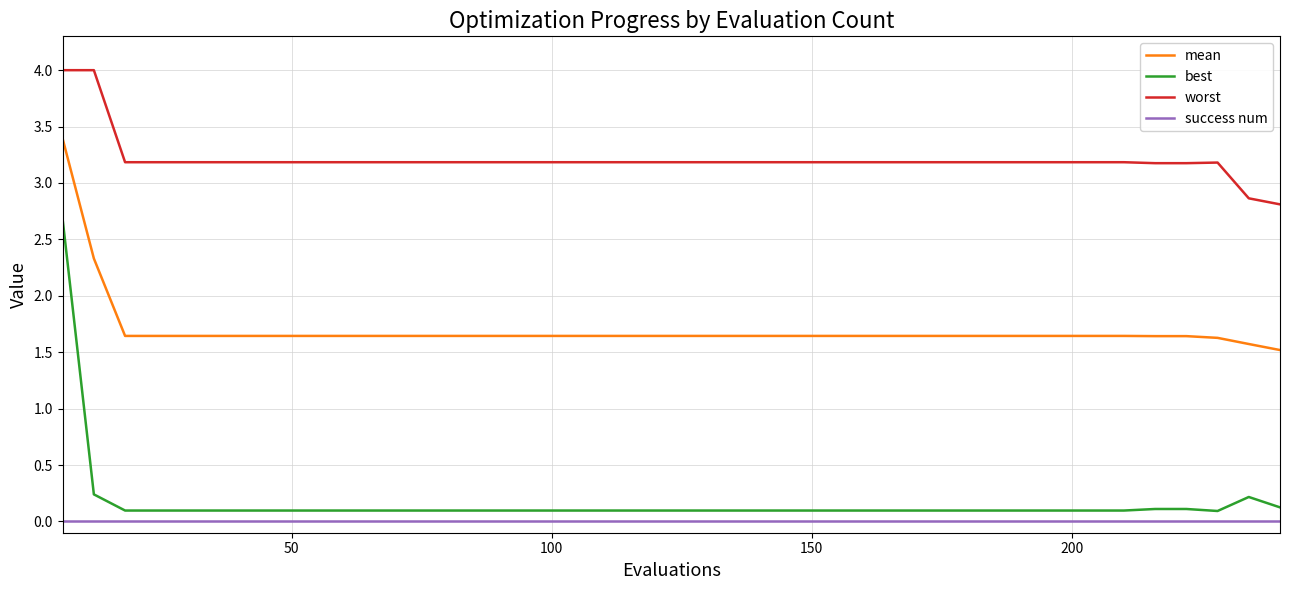

Which series has the largest range (max minus min)?

best